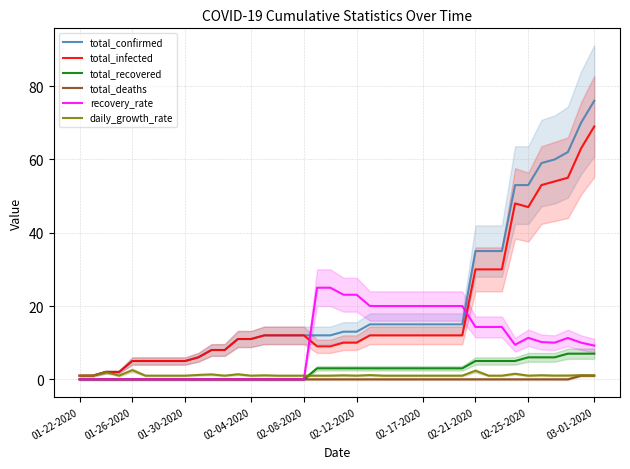

True or false: total_recovered and total_infected cross at least once.

False